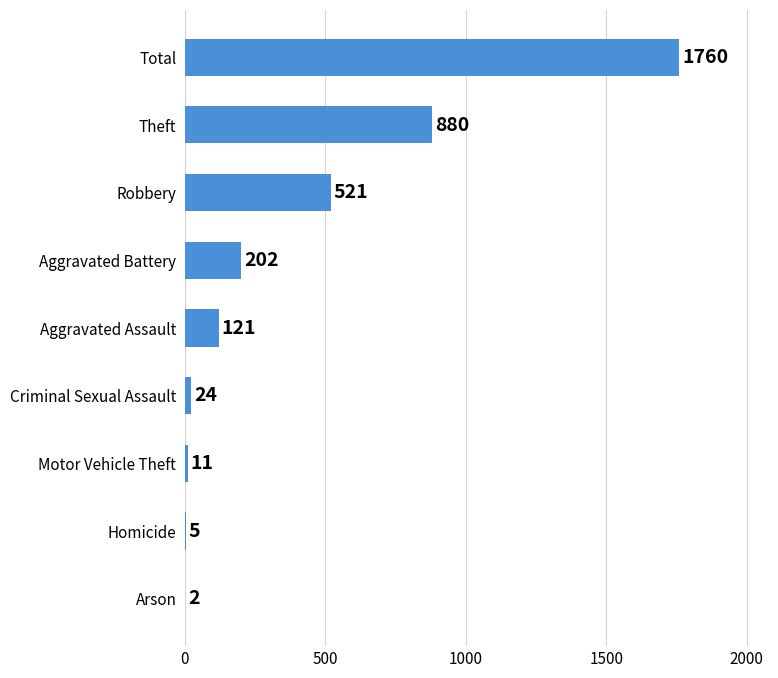

What is the sum of all values?

3526